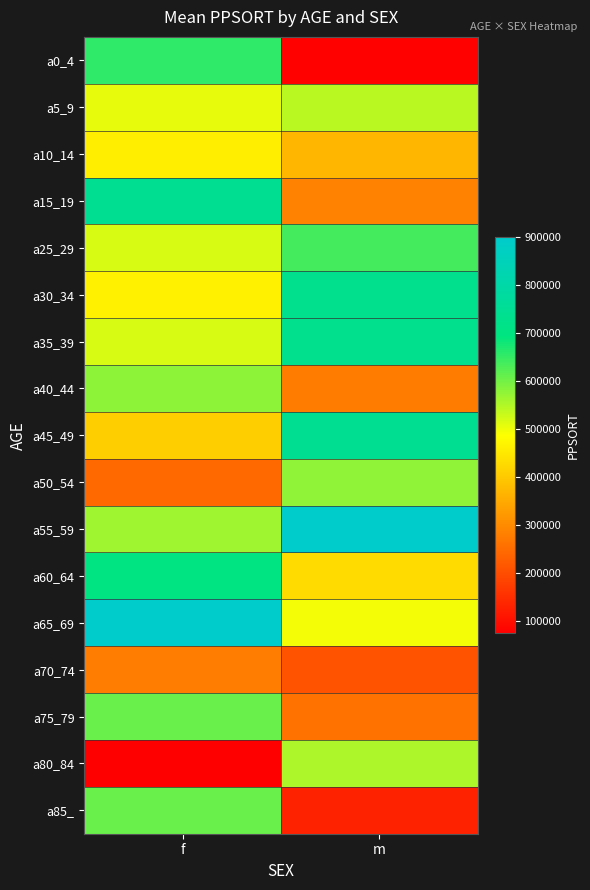

At how many categories does at least one series exceed 828519?

2